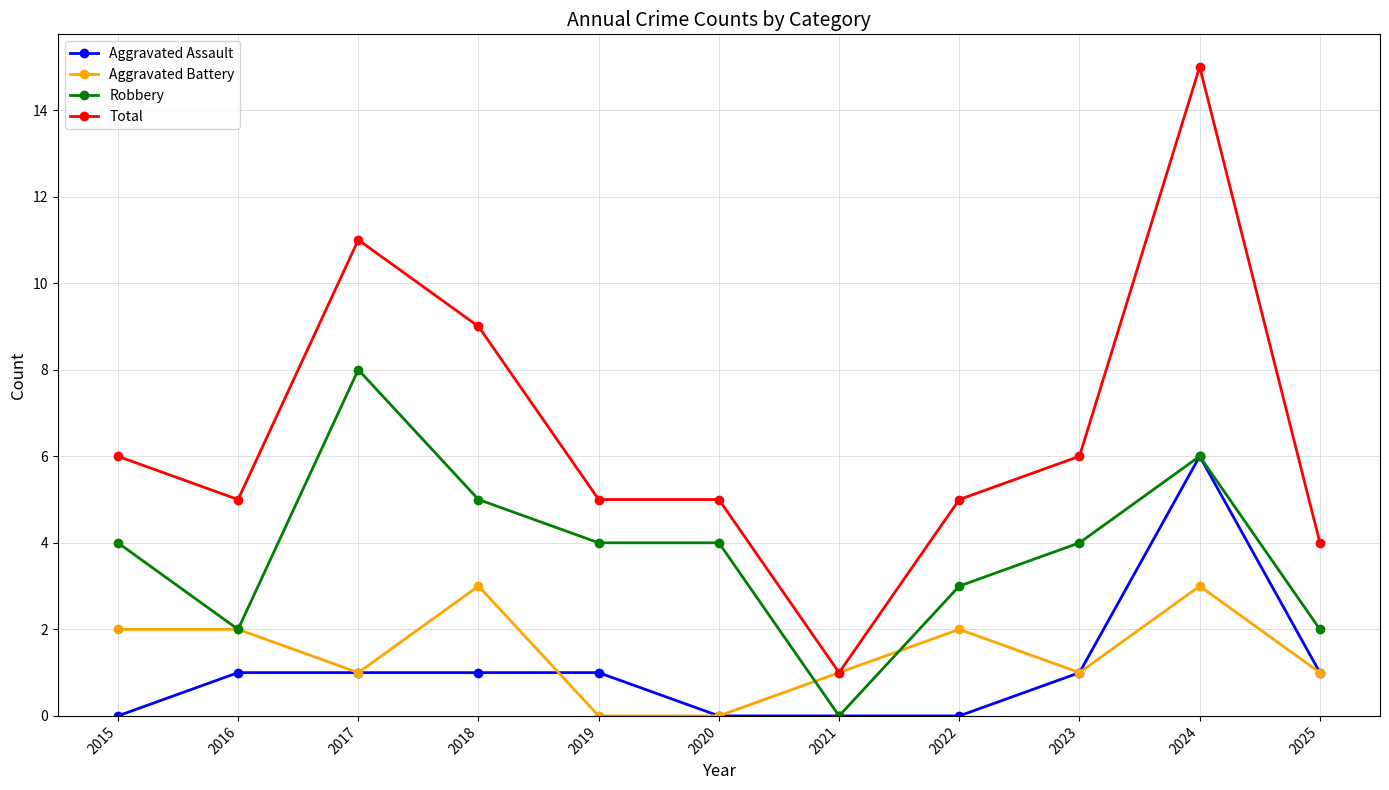

Does the chart have visible grid lines?

Yes